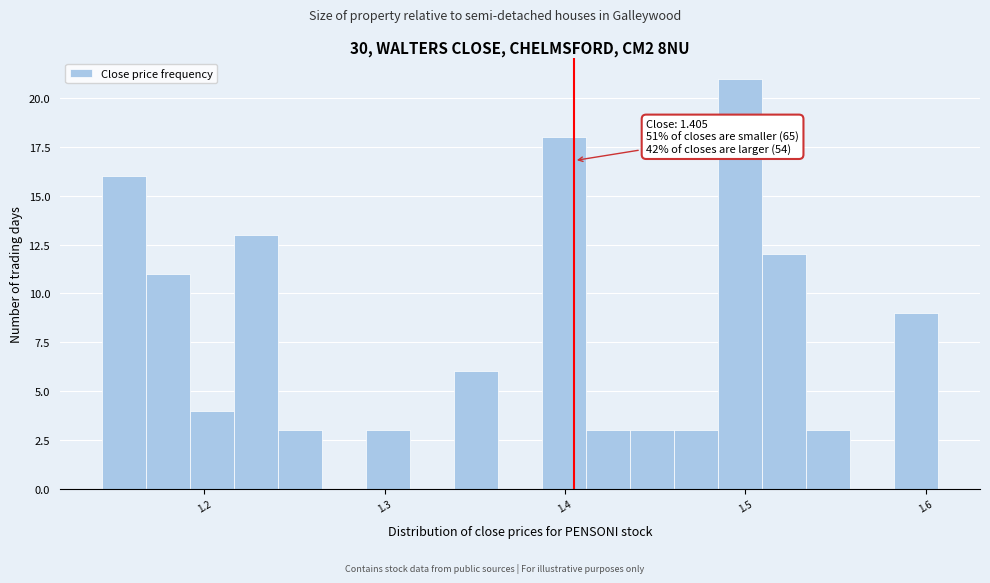

Read against the x-axis, roughly where is the centre of the tallest bar?

1.50